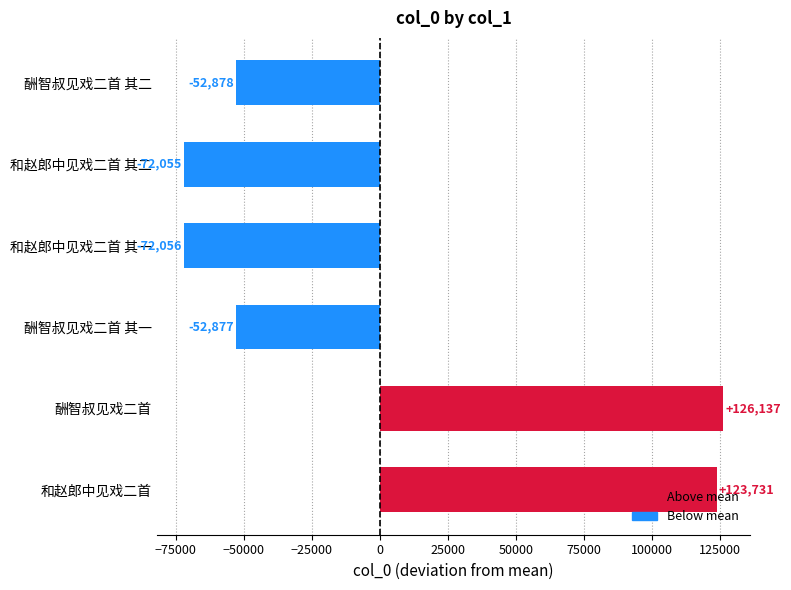

Are the bars grouped side by side (vs. stacked)?

No